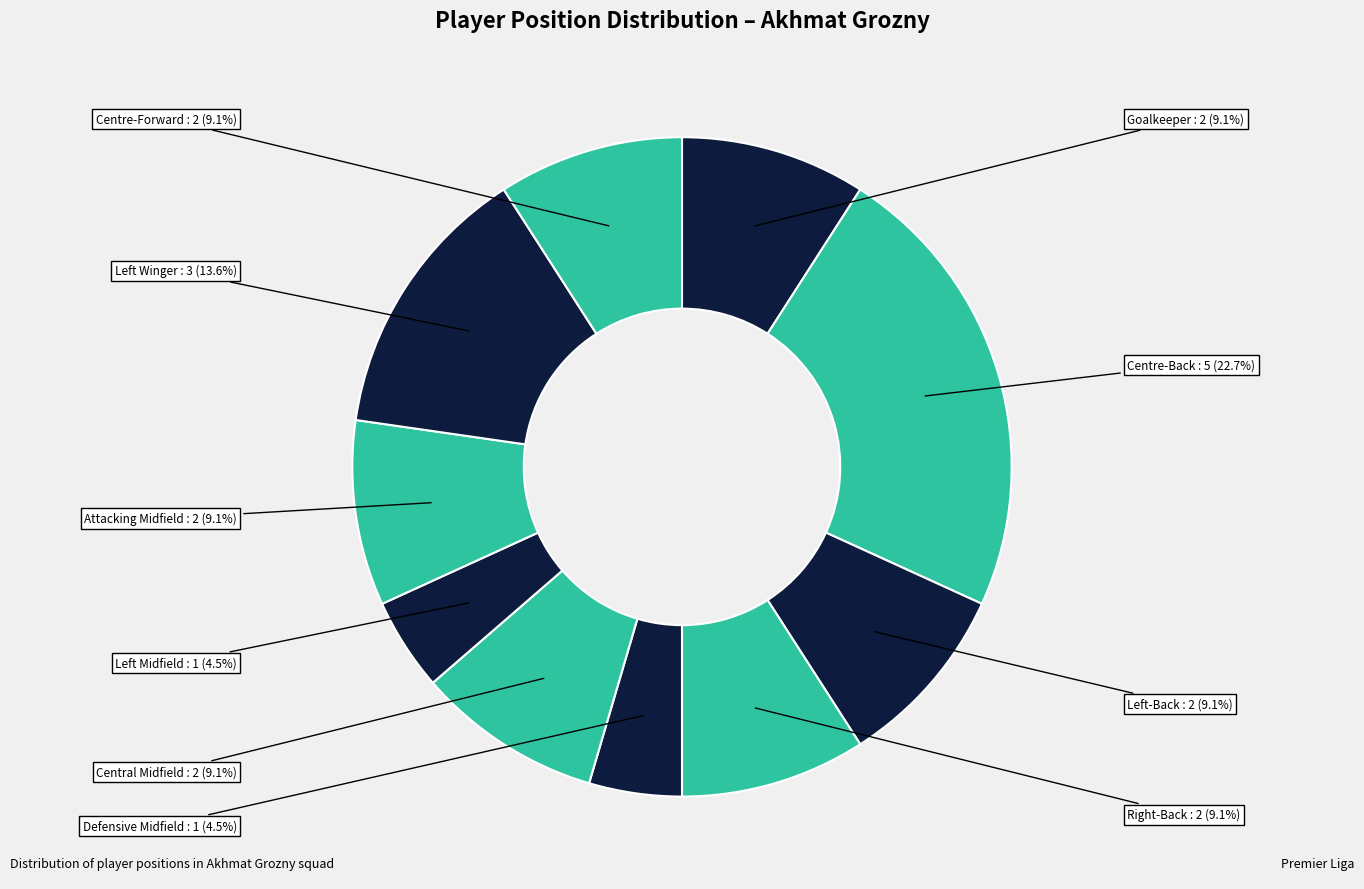

Does Centre-Forward represent more than half of the total?

No